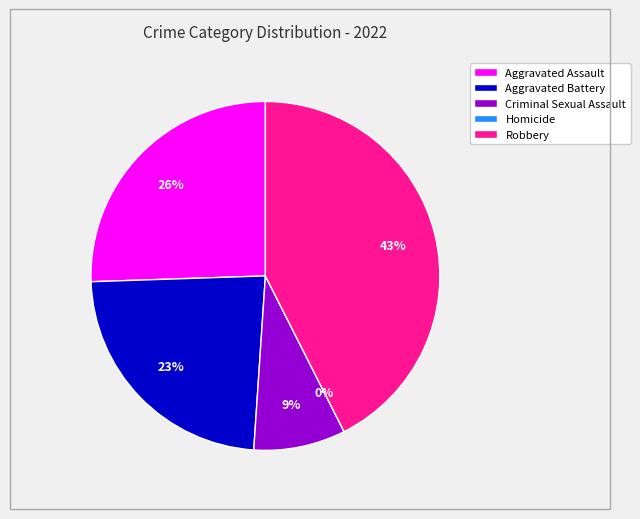

Which category has the biggest portion of the pie?

Robbery